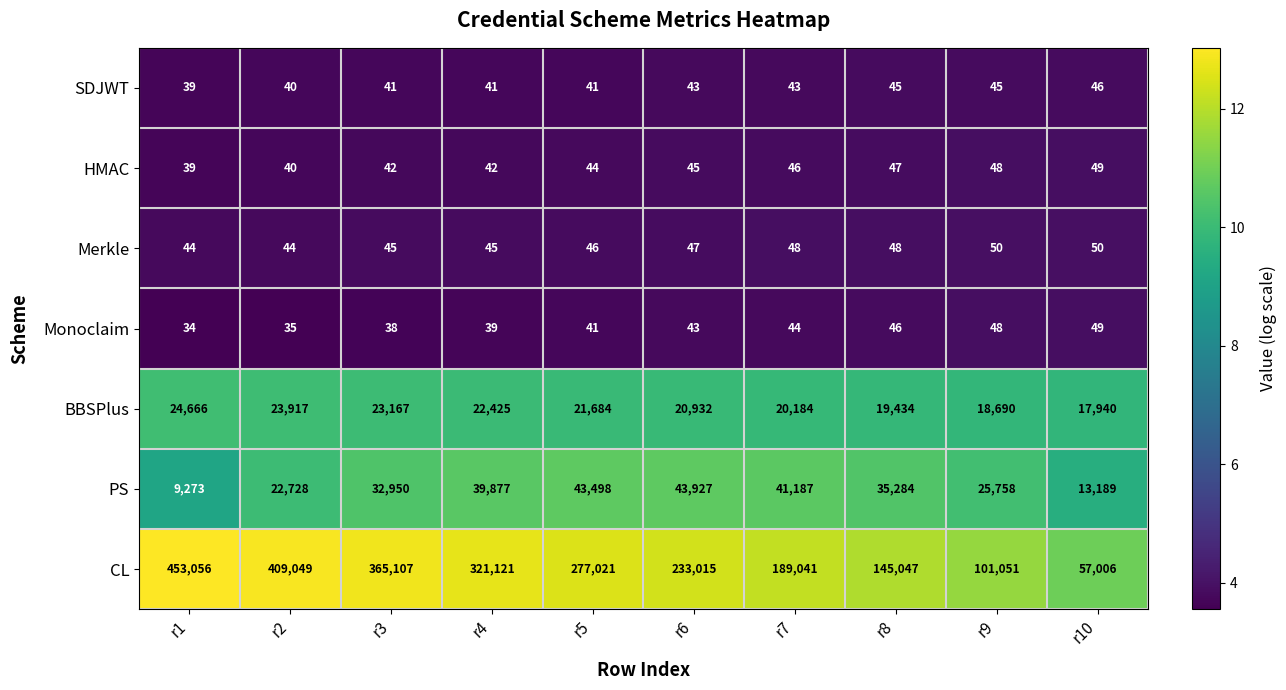

How many Merkle values are between 45 and 48?

6